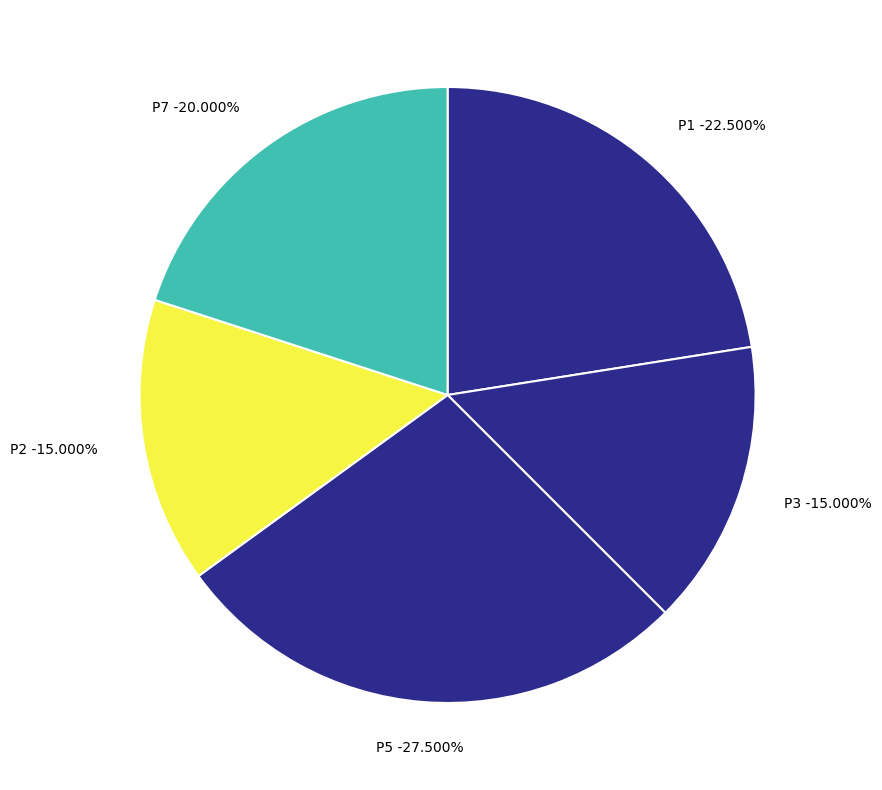

The P2 slice represents 22% of the pie. True or false?

False